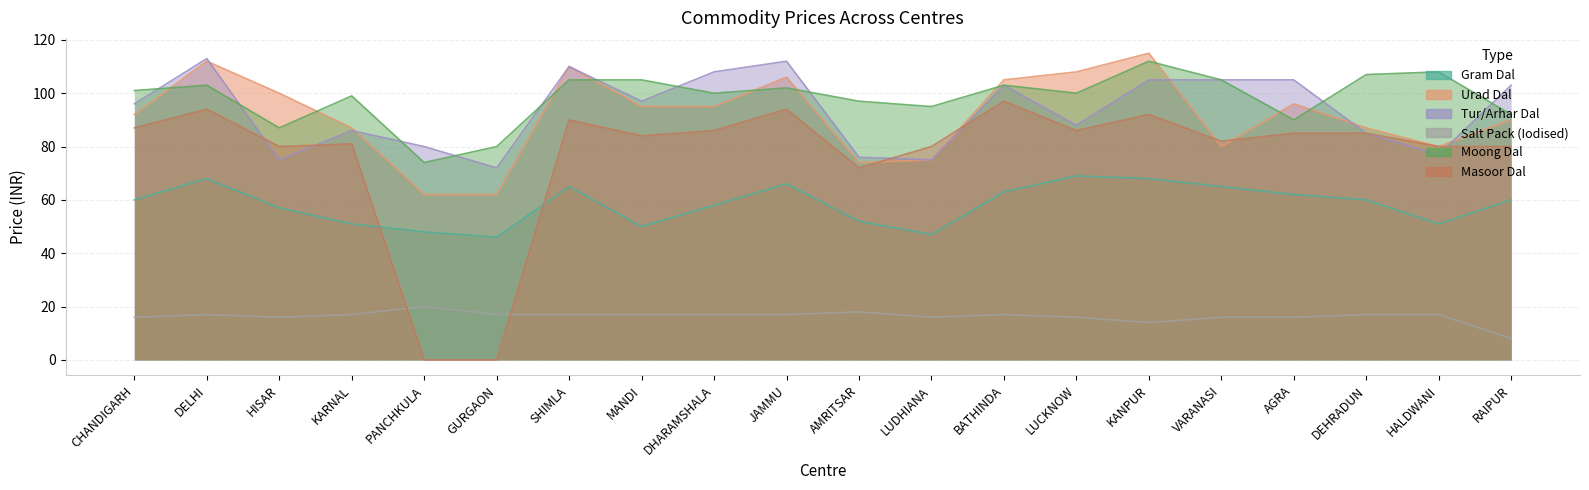

True or false: Moong Dal and Salt Pack (Iodised) intersect in this chart.

False